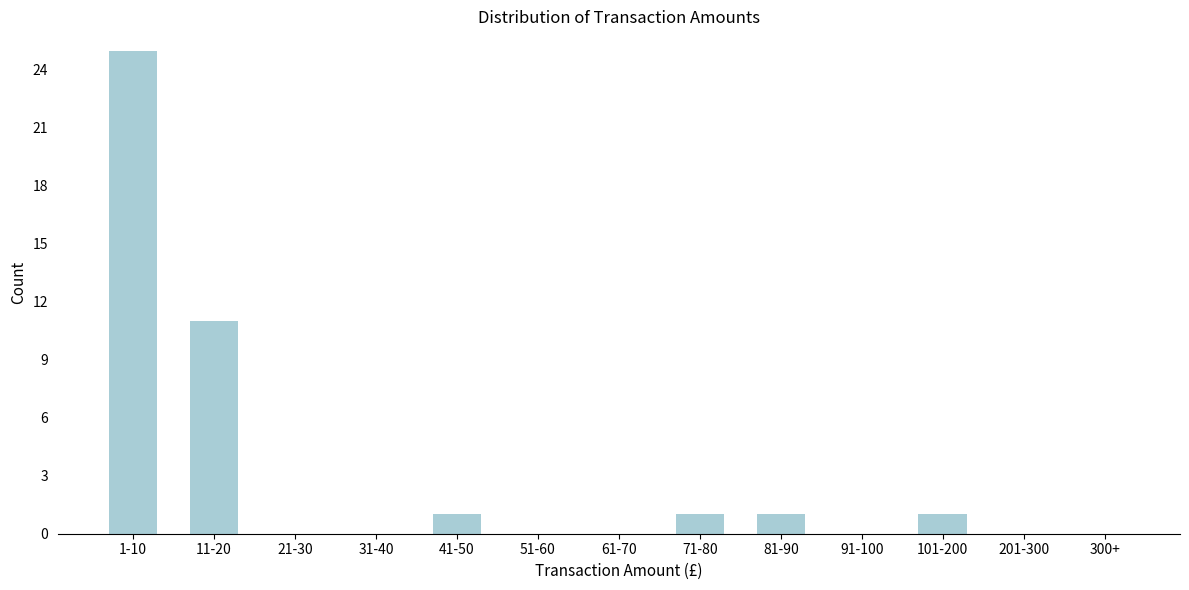

Reading right to left, what are all the values shown in this chart?

300+=0	201-300=0	101-200=1	91-100=0	81-90=1	71-80=1	61-70=0	51-60=0	41-50=1	31-40=0	21-30=0	11-20=11	1-10=25